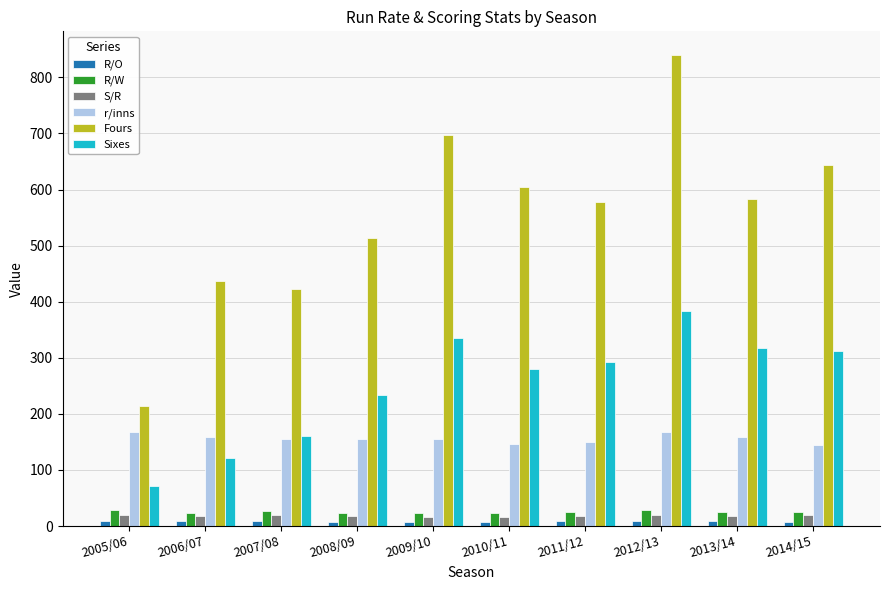

At how many categories does at least one series exceed 232?

9